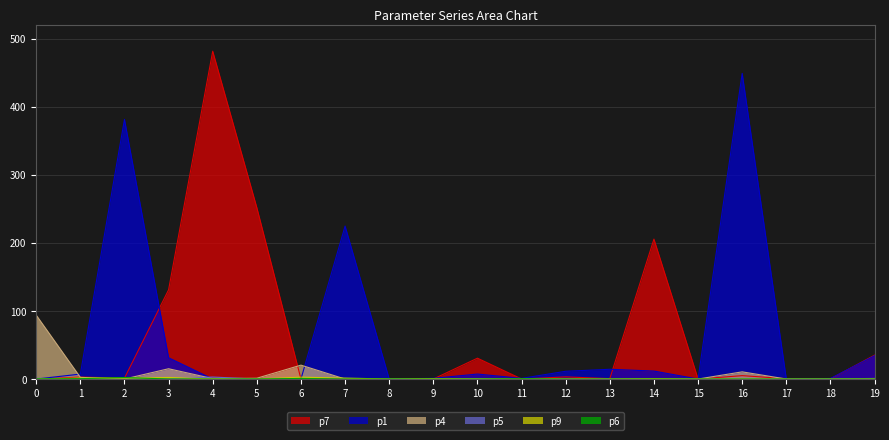

What are all the series names shown in the legend?

p1, p4, p5, p6, p7, p9